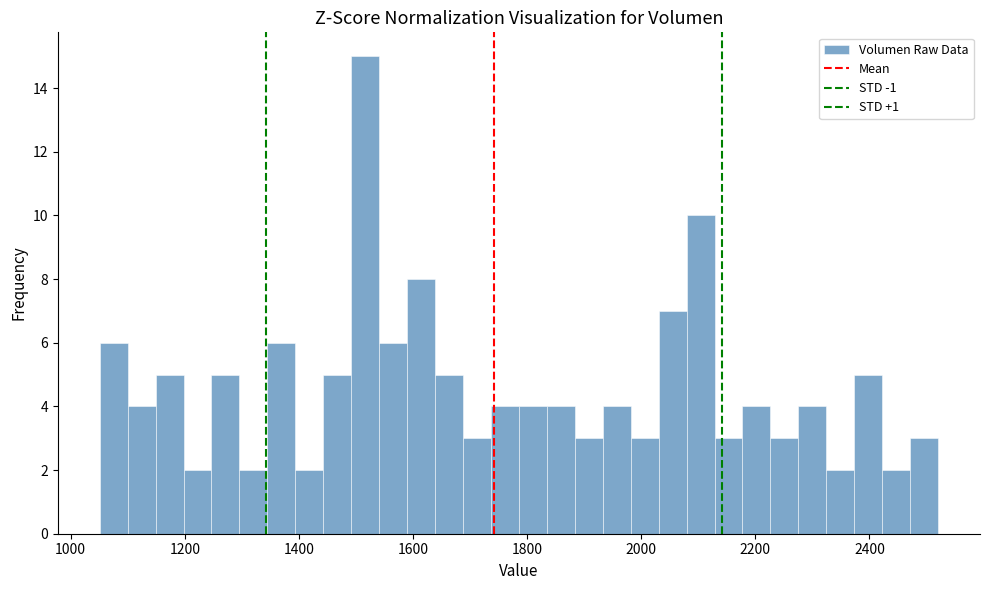

Around what value on the x-axis is the tallest bar? Give the approximate position of its centre, as read against the axis.

1520